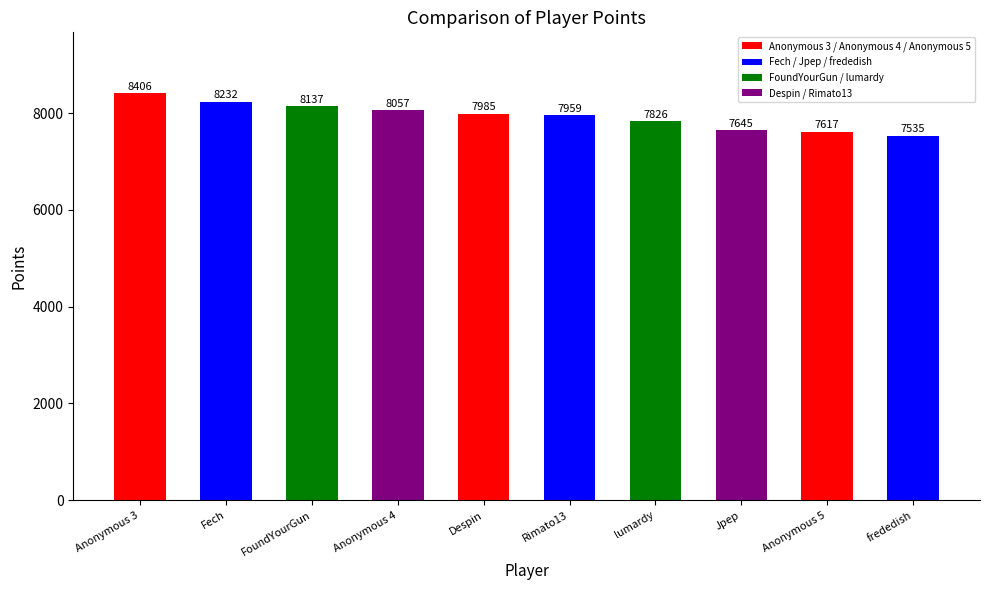

Where is the data nearest to the value 7970?

Rimato13